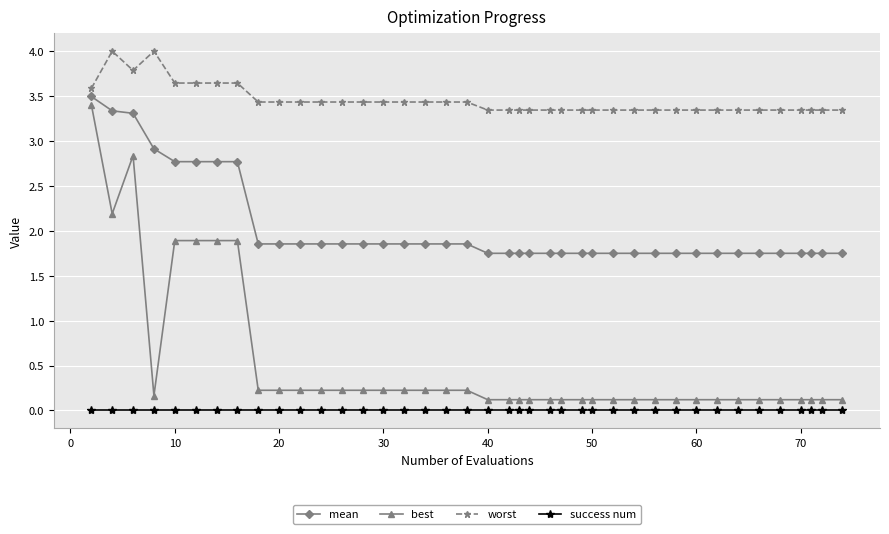

What is the greatest value displayed?

4.0